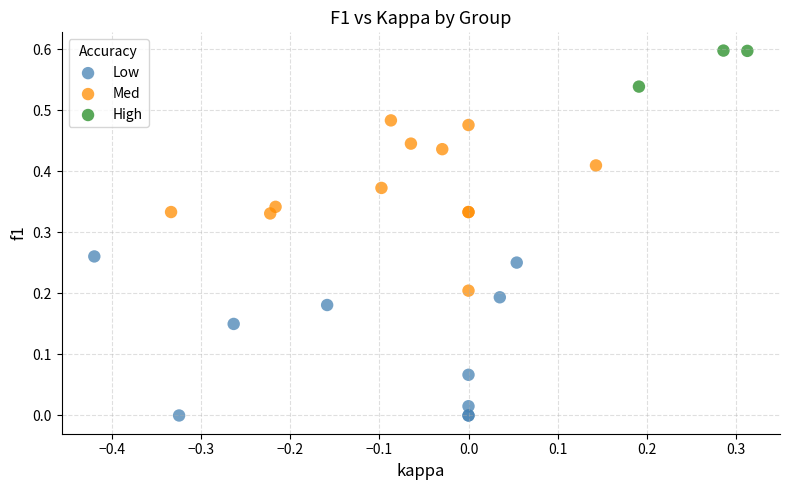

Which series contains the lowest Y value?

Low